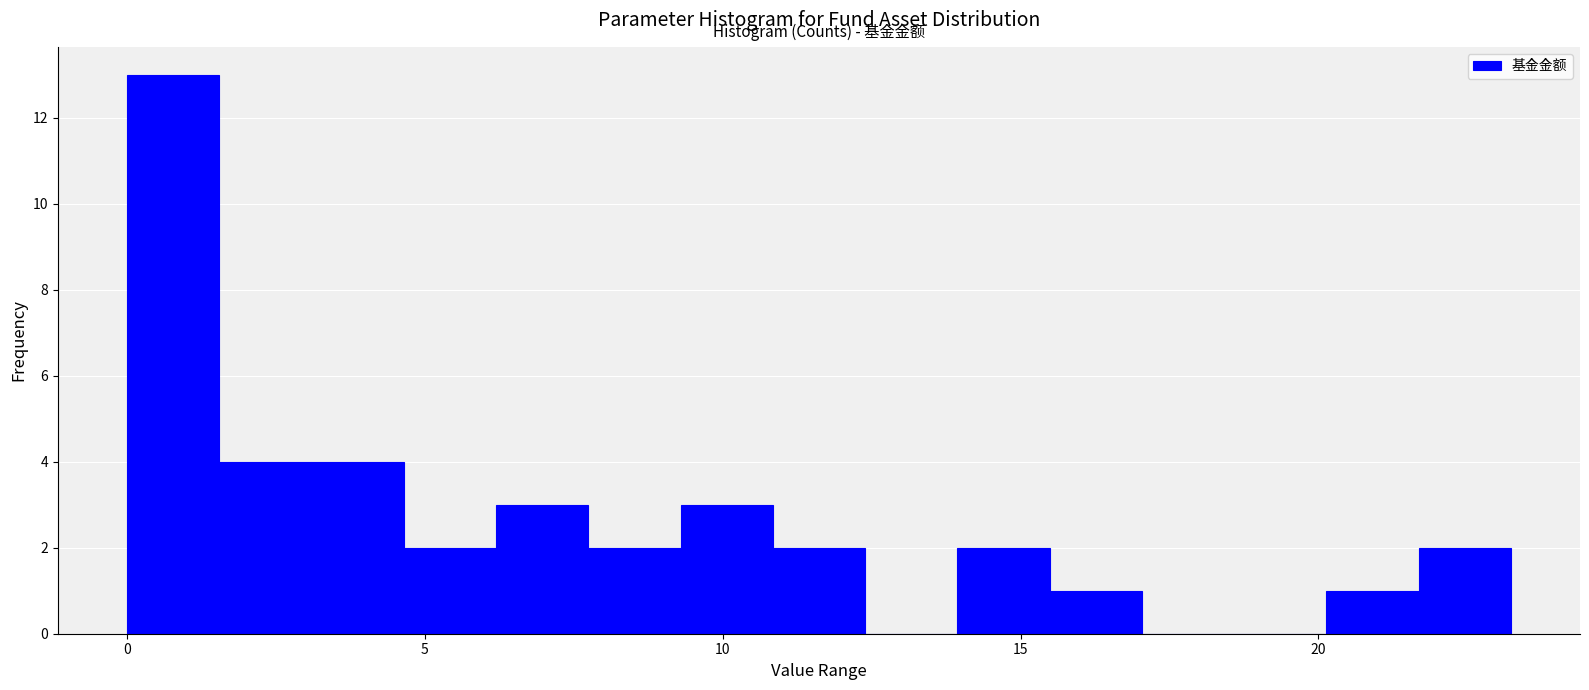

Around what value on the x-axis is the tallest bar? Give the approximate position of its centre, as read against the axis.

1.0